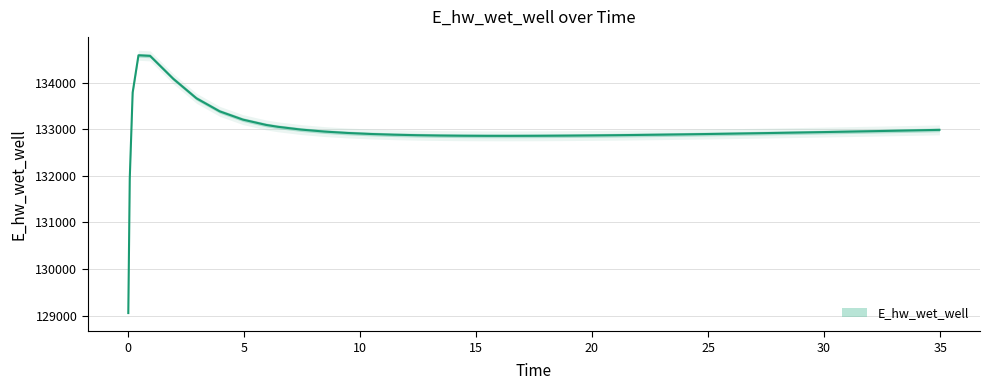

Where is the data nearest to the value 131819?

0.09375